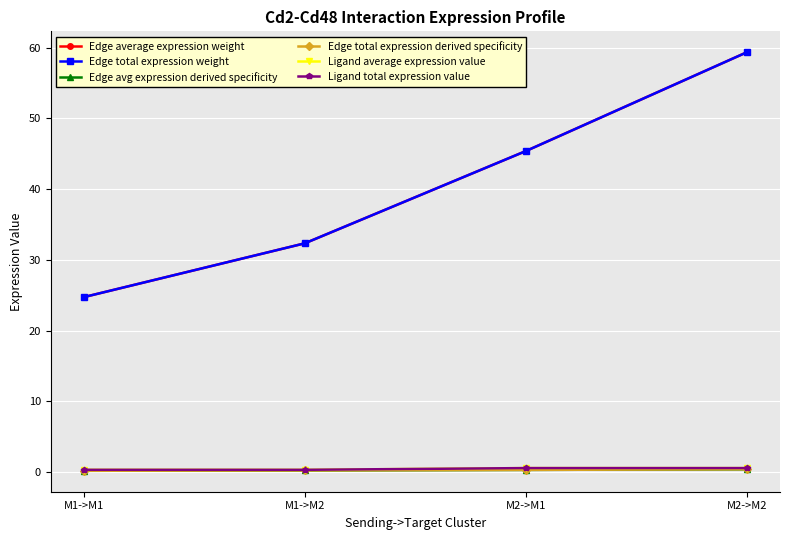

Is this an area chart (filled region under the line)?

No